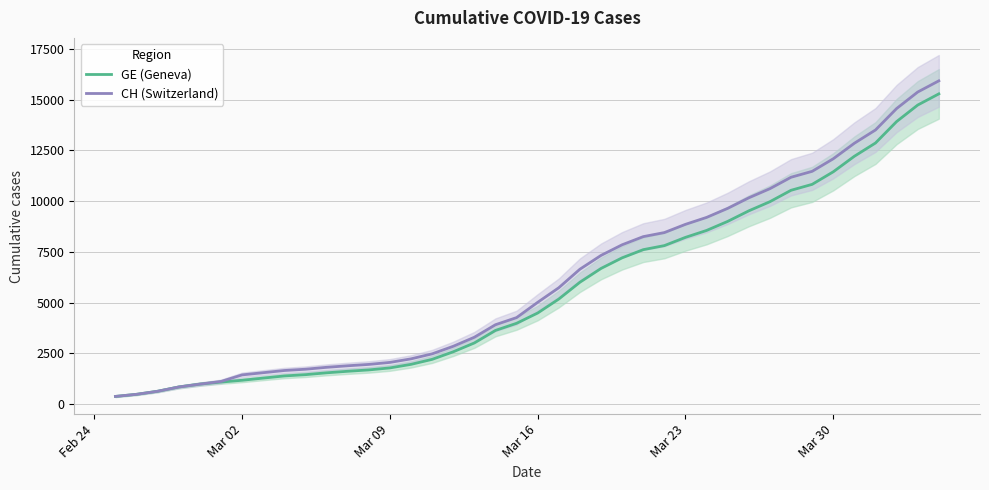

What is the lowest value of the GE (Geneva) series?

375